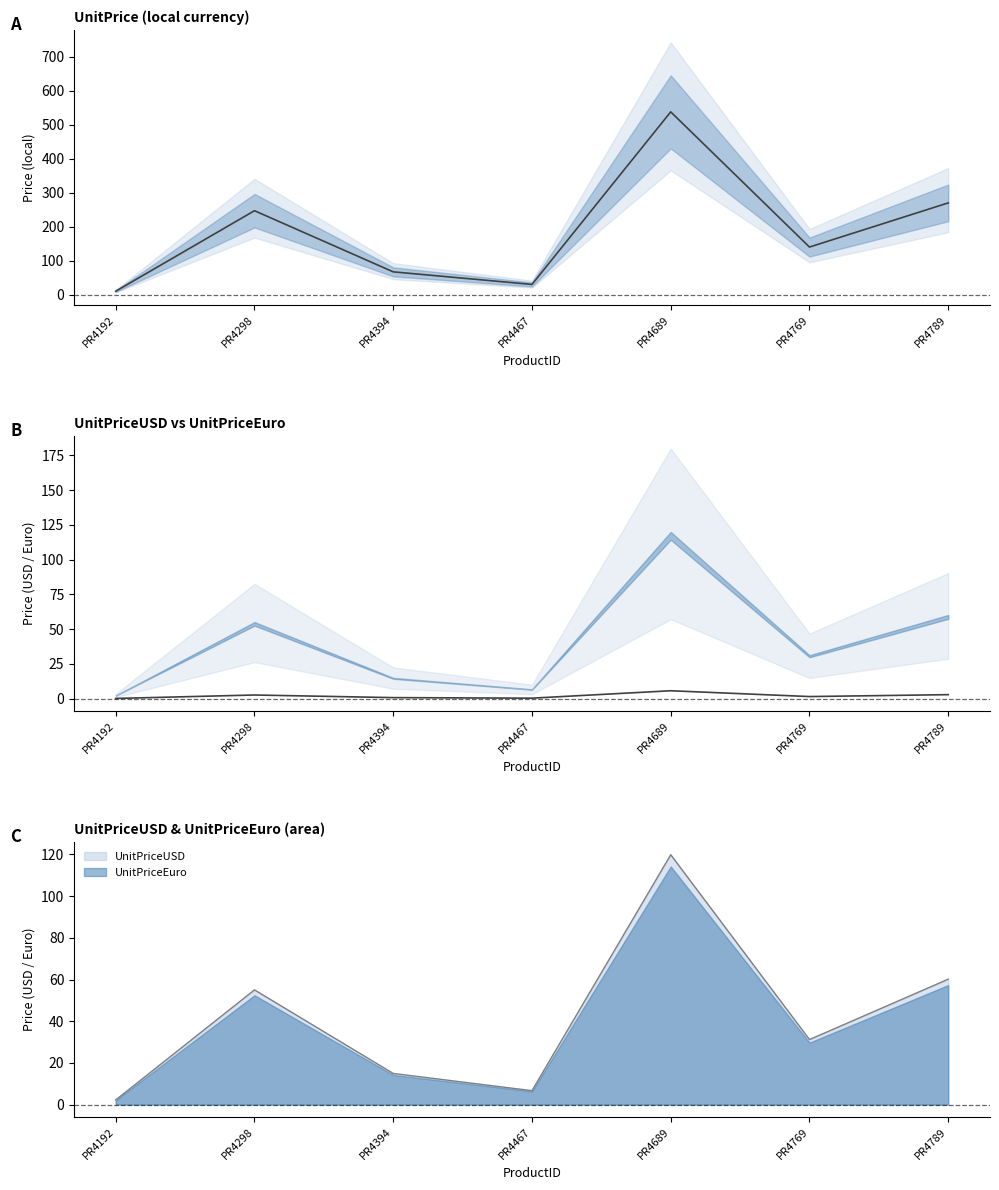

What is the maximum value for USD − Euro diff?

5.6